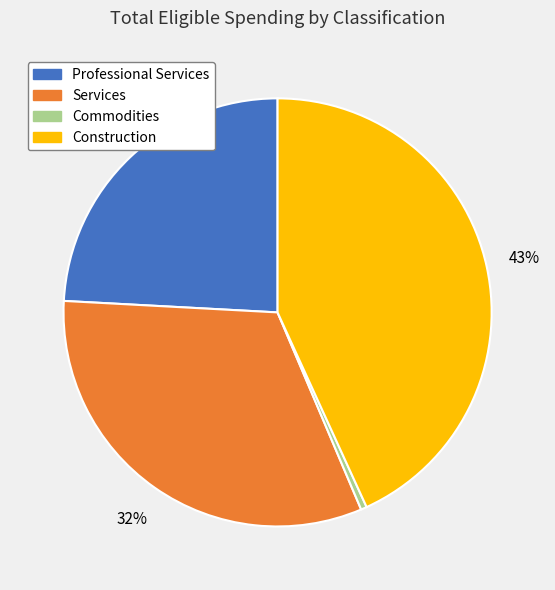

How many slices are in this pie chart?

4